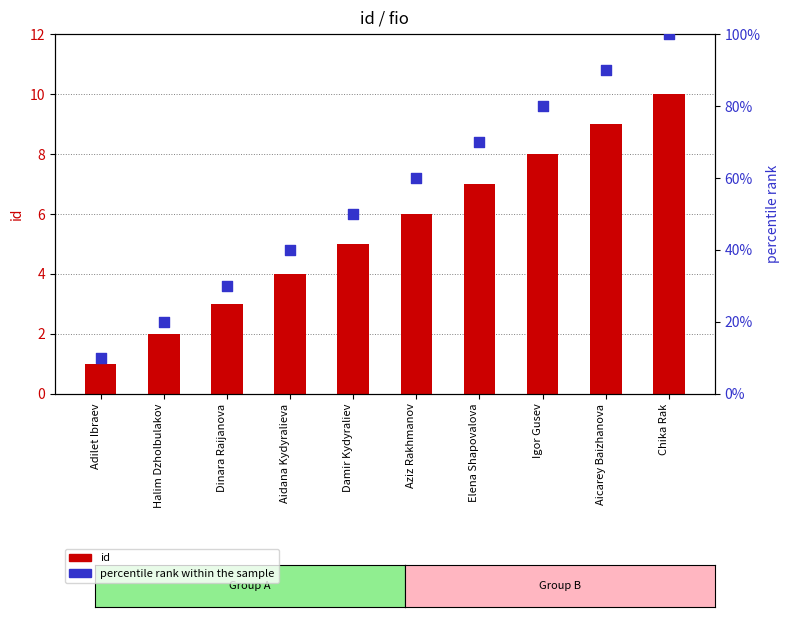

At which category is the sum across all series the highest?

Chika Rak